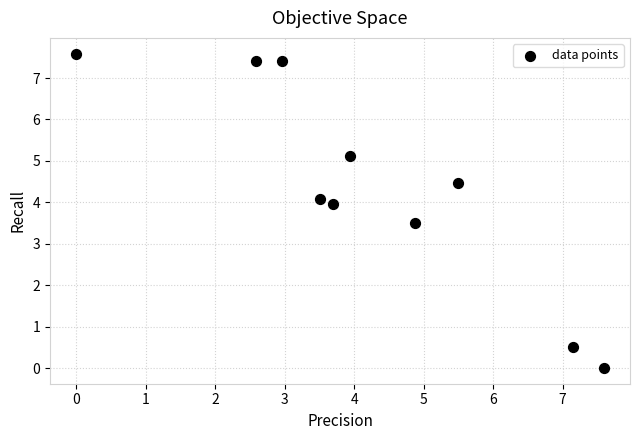

What is the average X value?

4.2